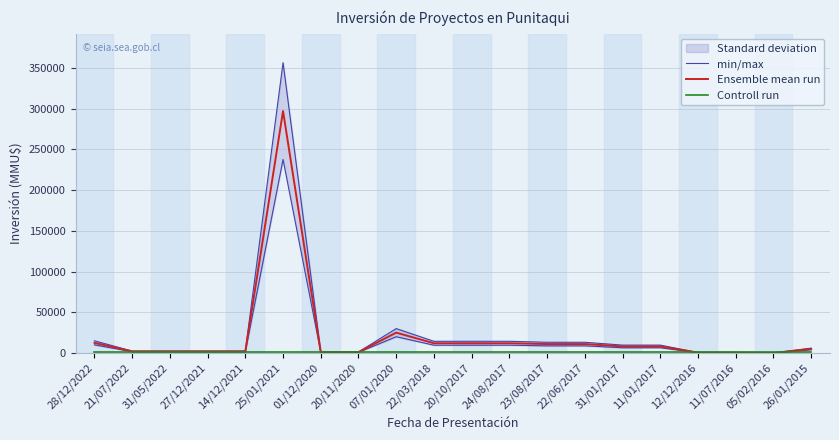

True or false: min/max and Ensemble mean run intersect in this chart.

False